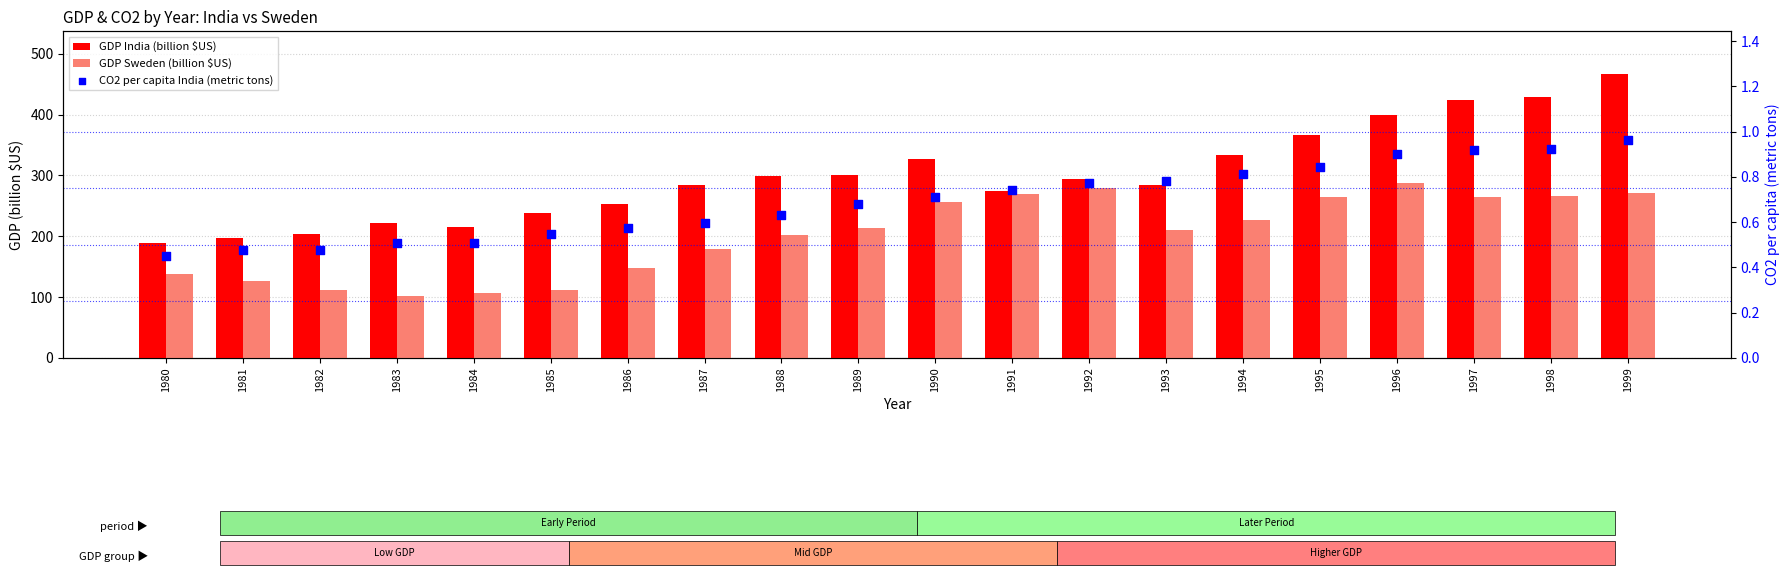

Which series reaches the minimum Y coordinate?

CO2 per capita India (metric tons)